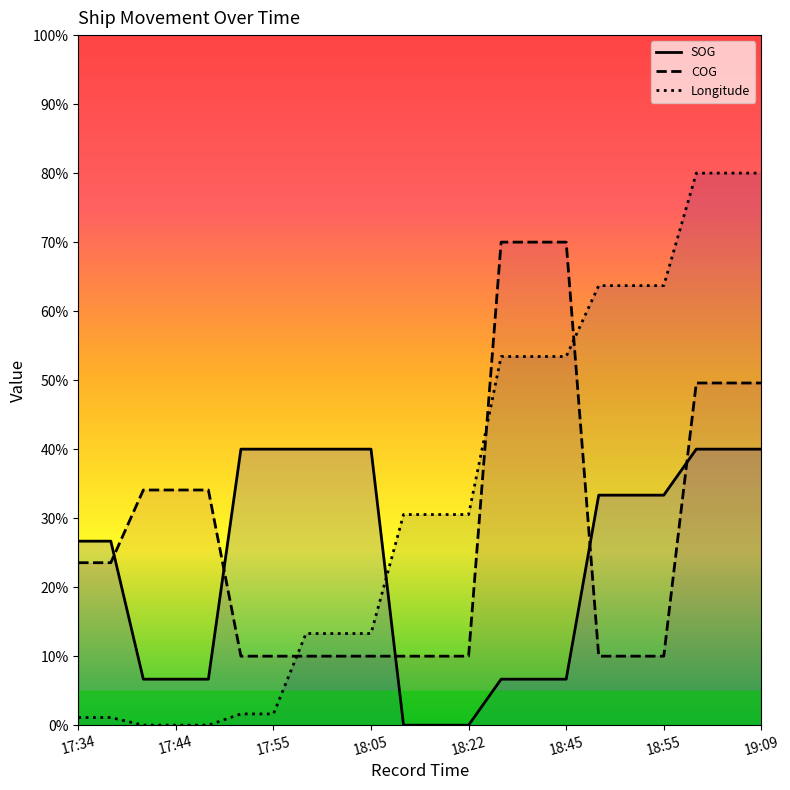

Is the value of SOG at 18:55 greater than the value of Longitude at 18:22?

Yes